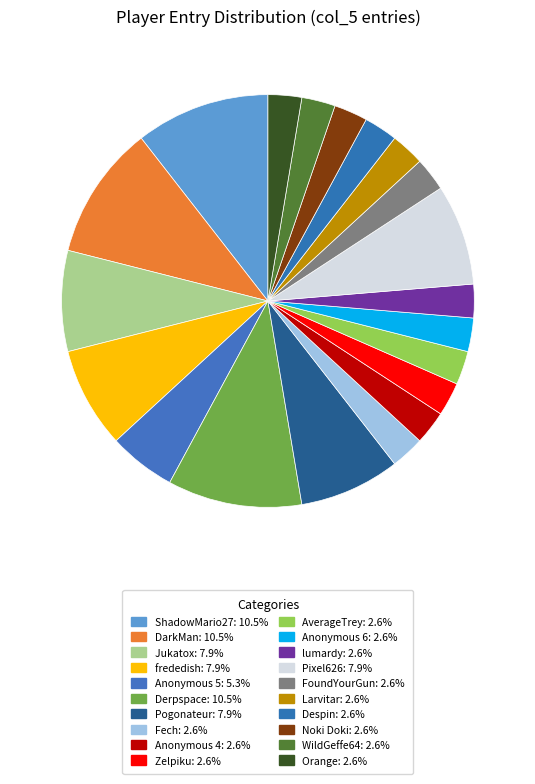

To the nearest percent, what is the difference between the Pogonateur and lumardy slice percentages?

5%